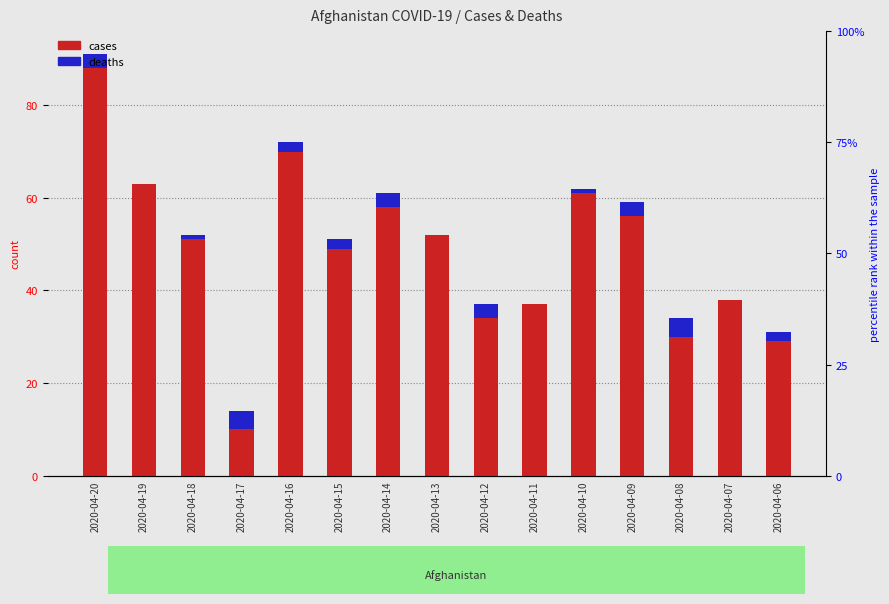

The deaths series shows 2 at 2020-04-11. True or false?

False